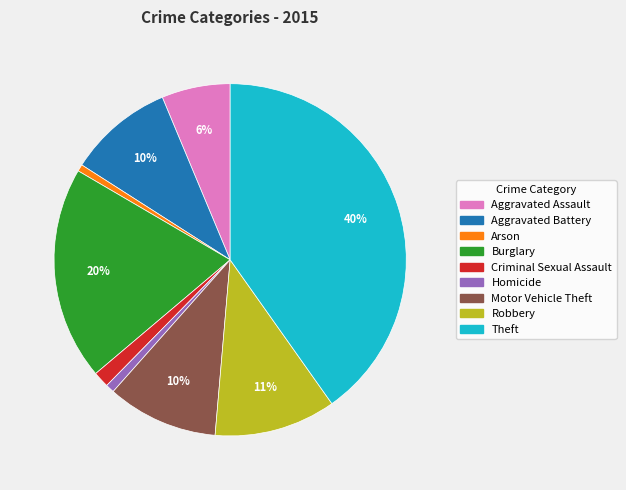

Is the sum of Motor Vehicle Theft and Criminal Sexual Assault greater than half?

No